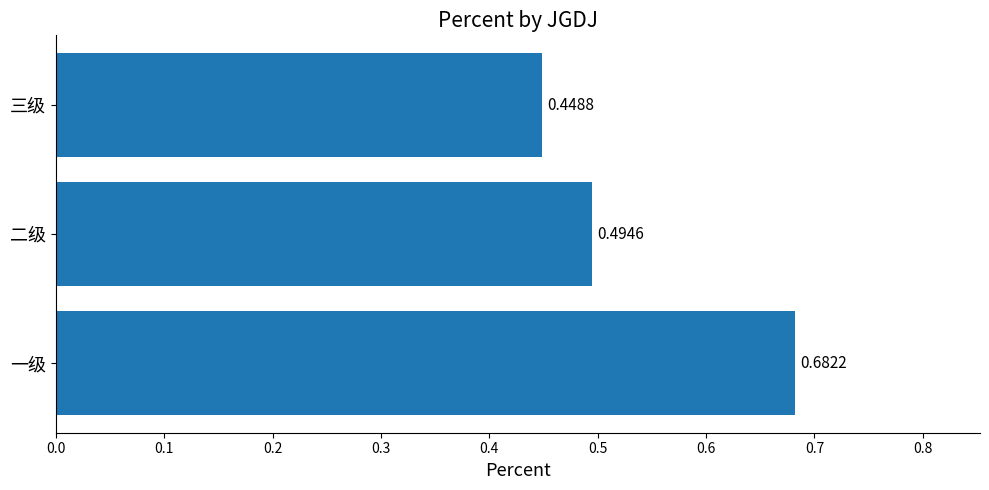

Between 三级 and 二级, which is larger?

二级